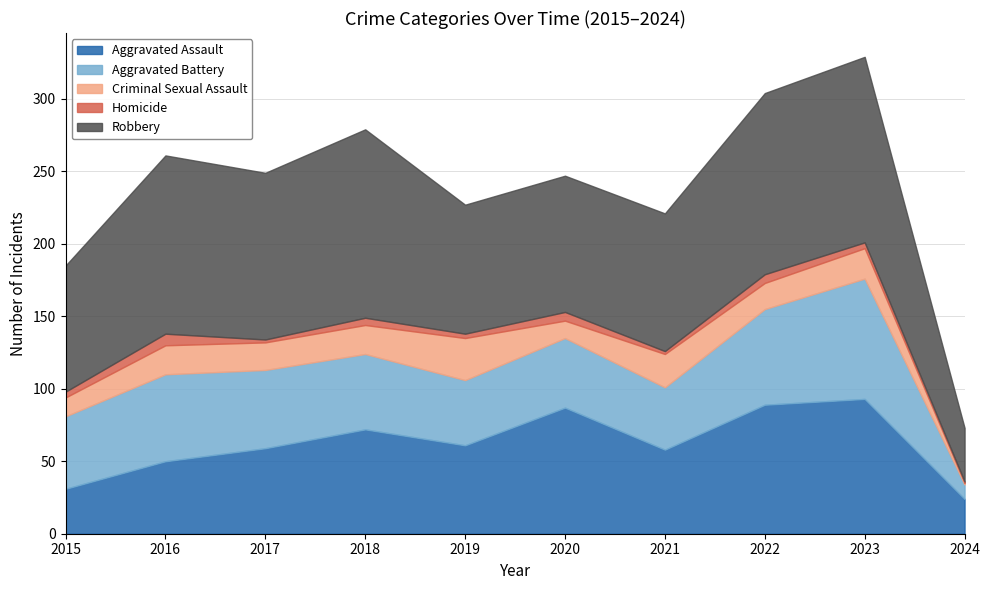

What is the difference between the maximum and minimum values in the Criminal Sexual Assault series?

28